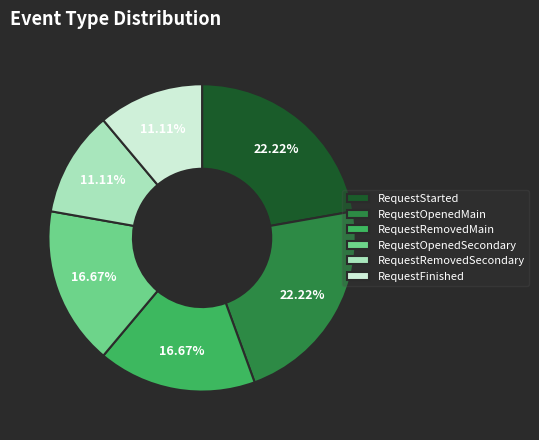

Approximately how many times larger is the value at RequestStarted compared to RequestFinished?

2.0